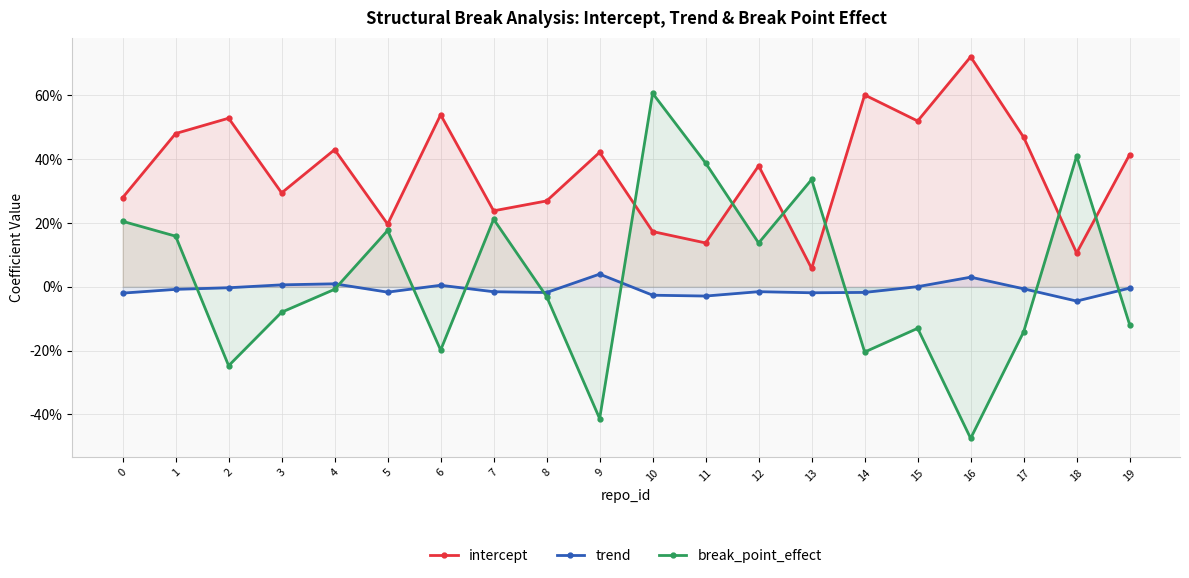

Between 12 and 4, which is larger?

4